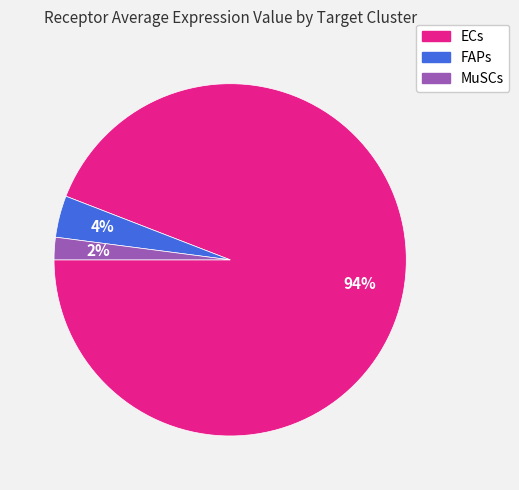

Rank the categories by value from lowest to highest.

MuSCs, FAPs, ECs